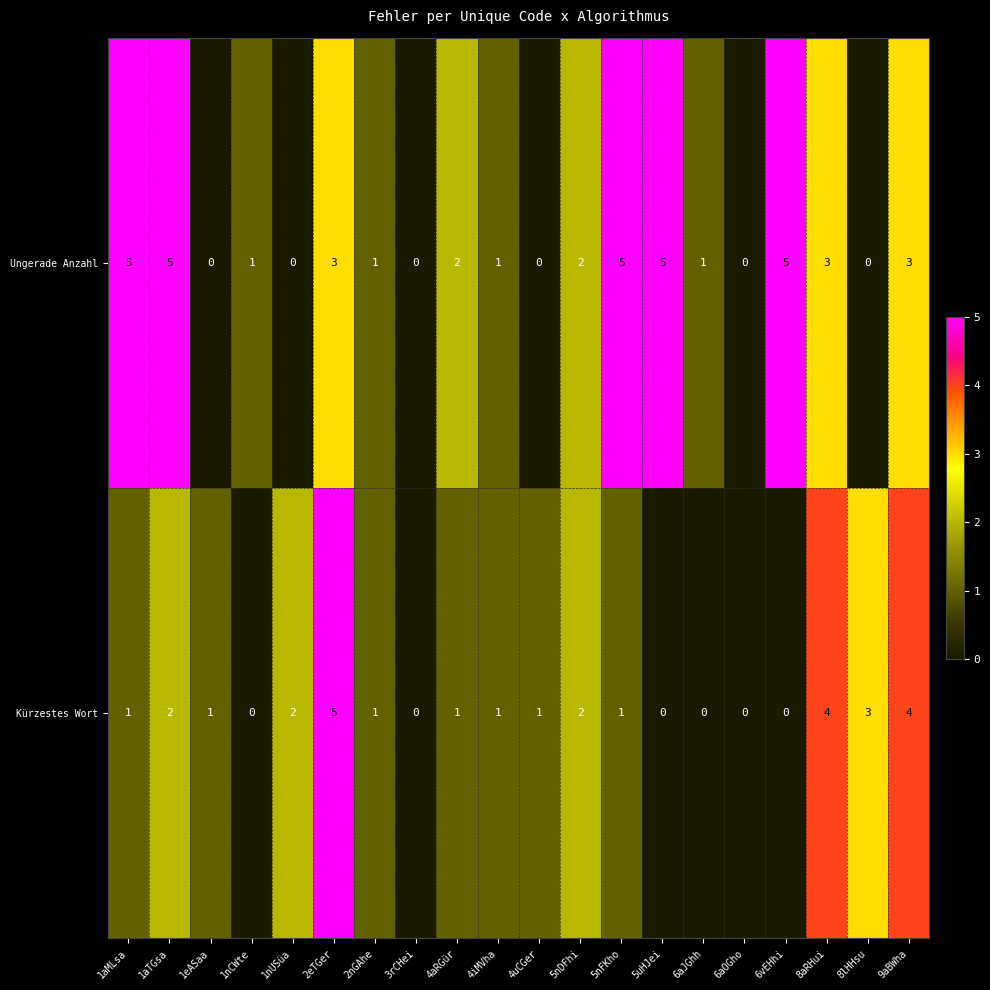

Which label corresponds to the largest value in the chart?

2eTGer